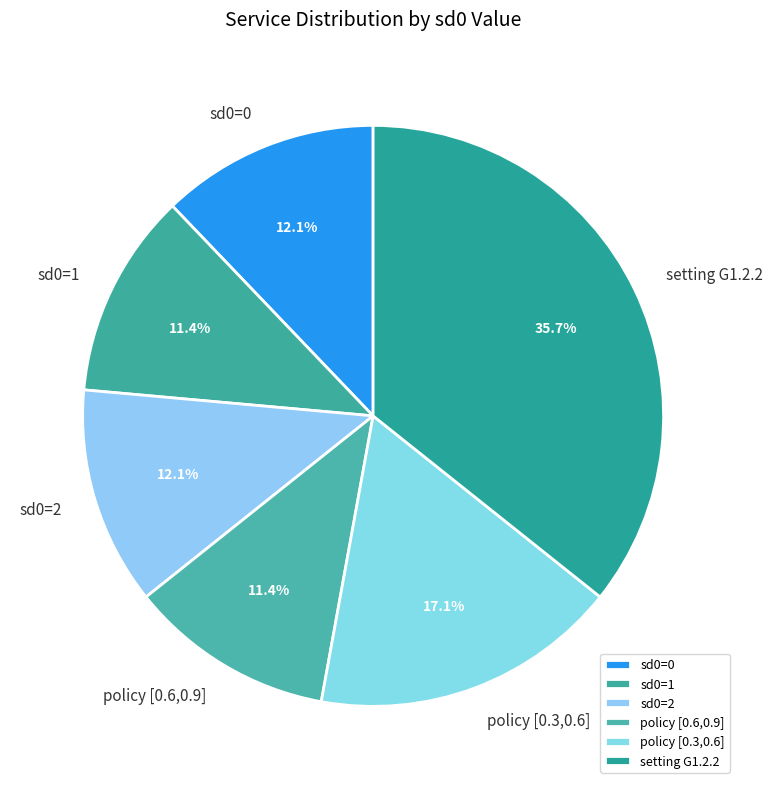

Is there any slice that represents more than half of the pie?

No